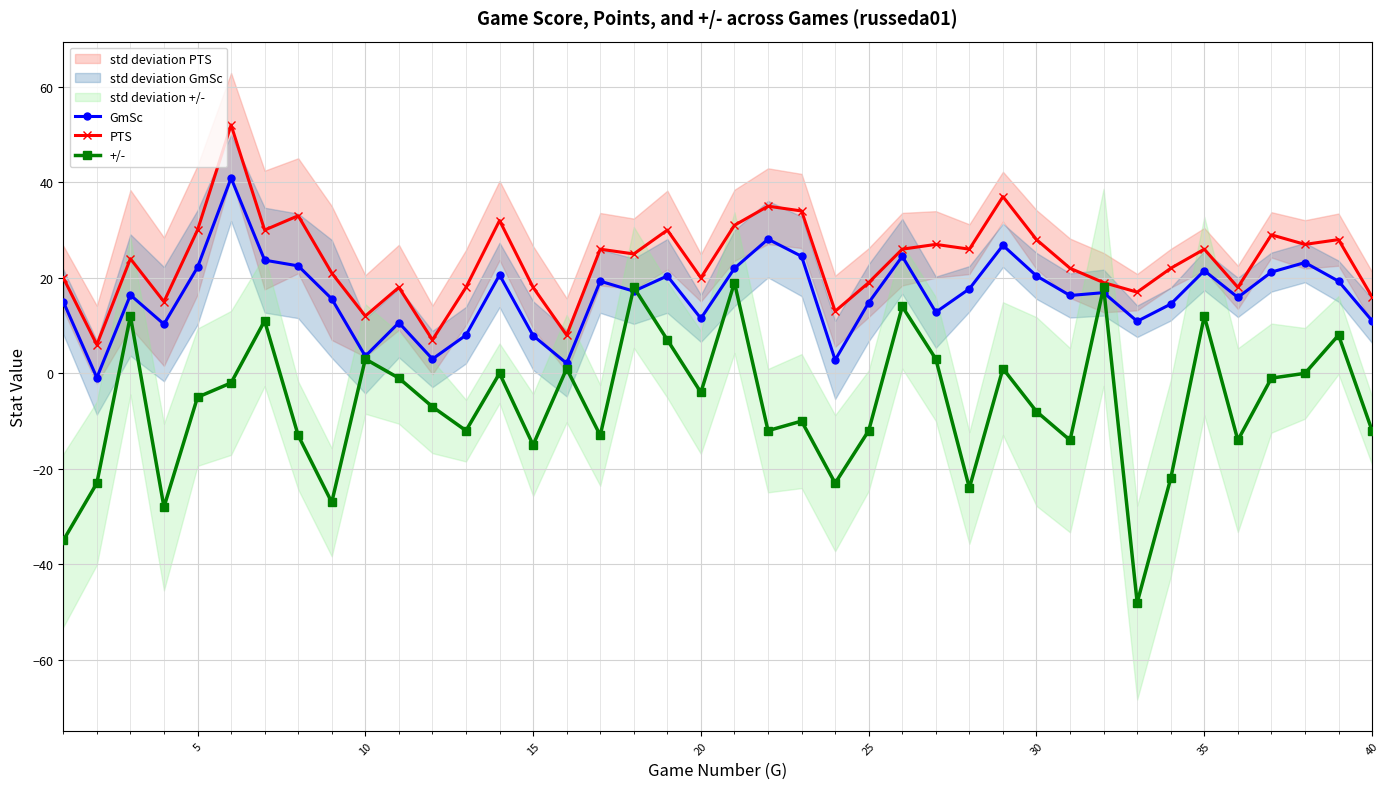

What are all the series names shown in the legend?

GmSc, PTS, +/-